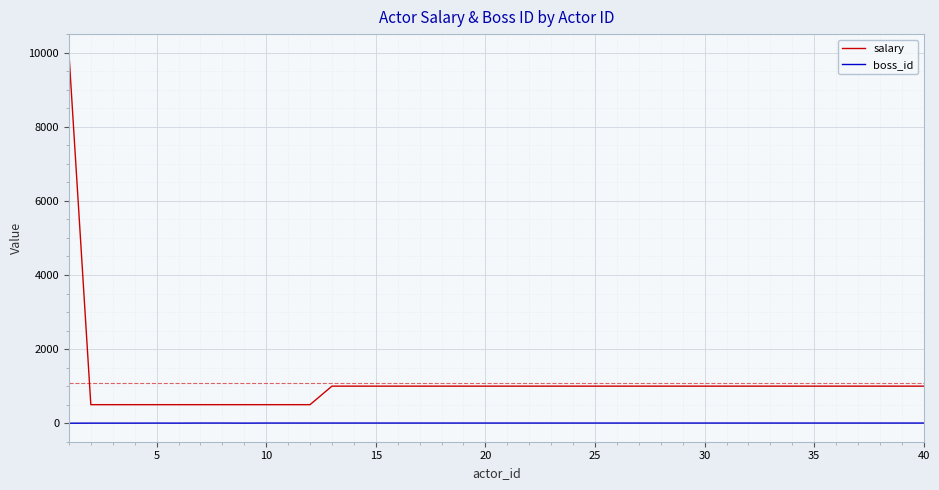

True or false: boss_id and salary intersect in this chart.

False